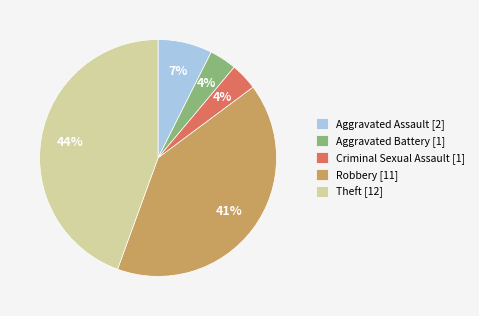

What percentage is the Criminal Sexual Assault slice, to the nearest percent?

4%